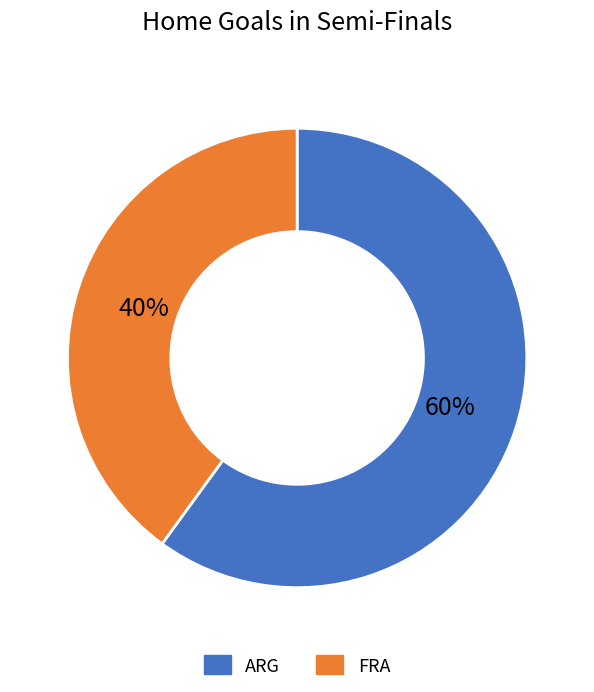

What is the majority slice?

ARG